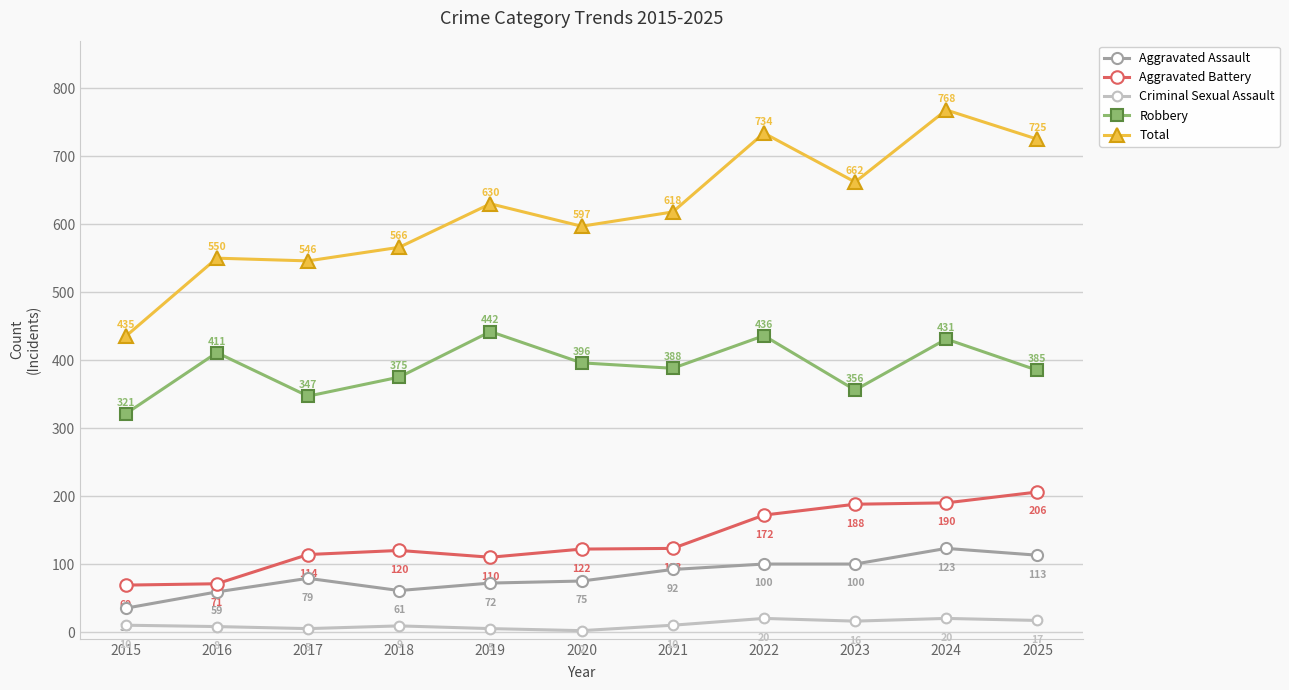

At which category is the sum across all series the highest?

2024